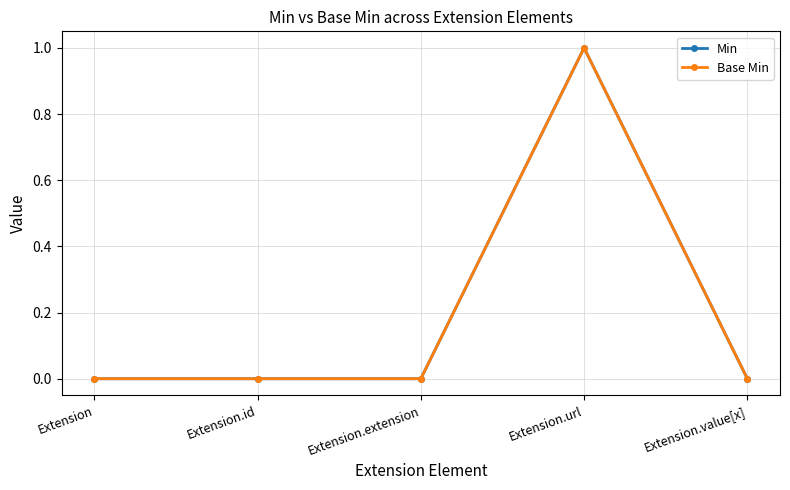

At which label does Base Min reach its minimum?

Extension